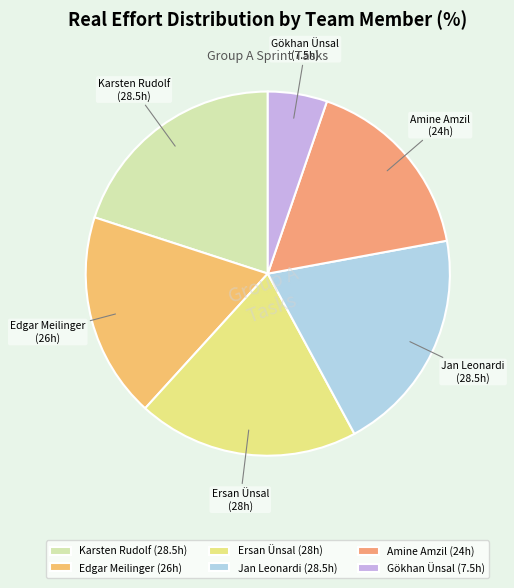

Do Jan Leonardi and Ersan Ünsal together represent more than half of the pie?

No